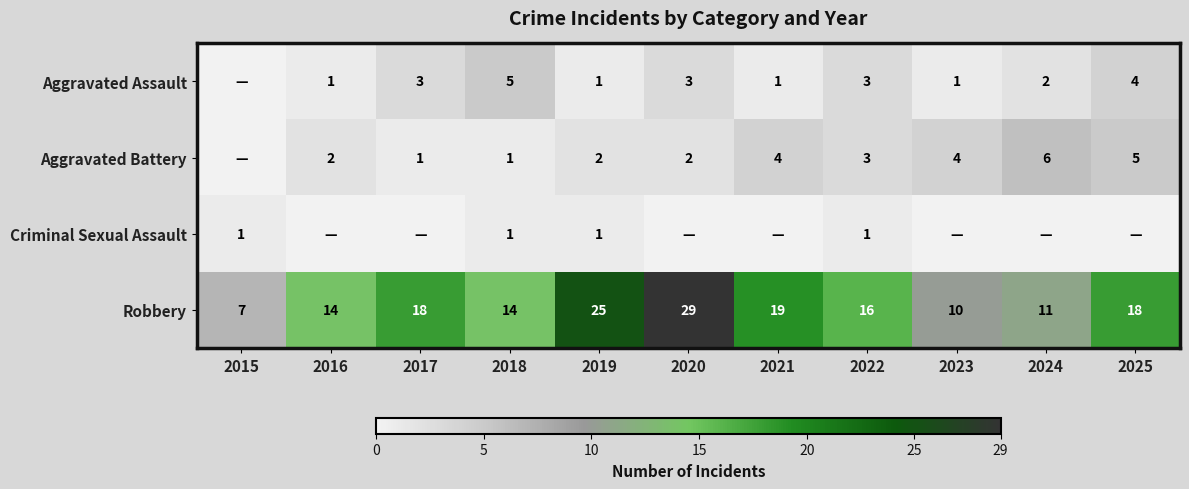

Which label corresponds to the smallest value in the chart?

2015